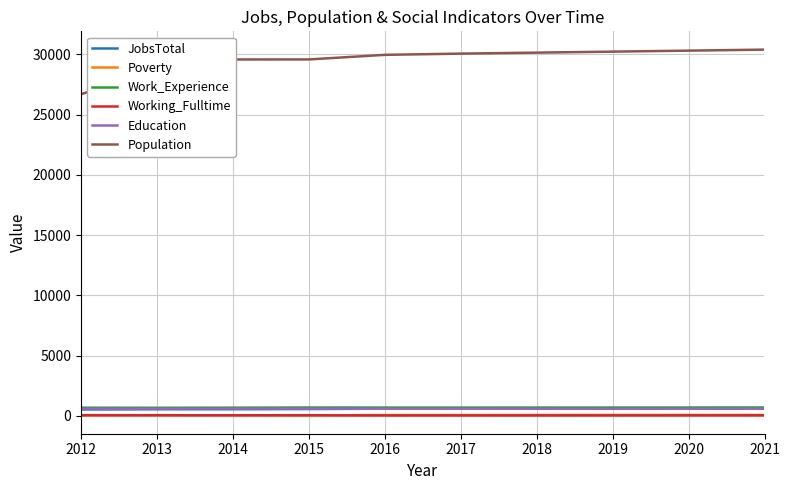

Which series has the largest total across all categories?

Population